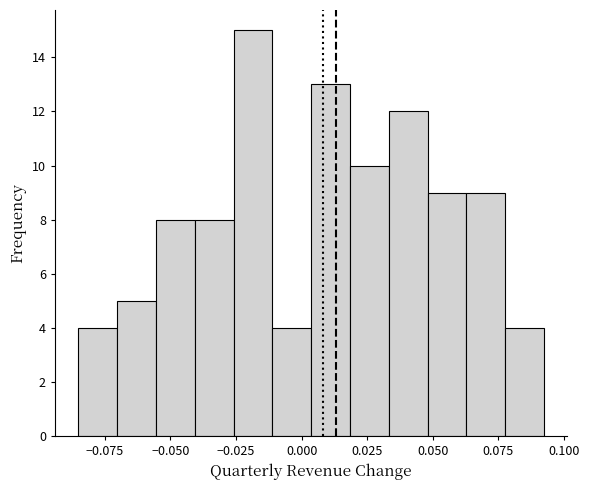

Read against the x-axis, roughly where is the centre of the tallest bar?

-0.020